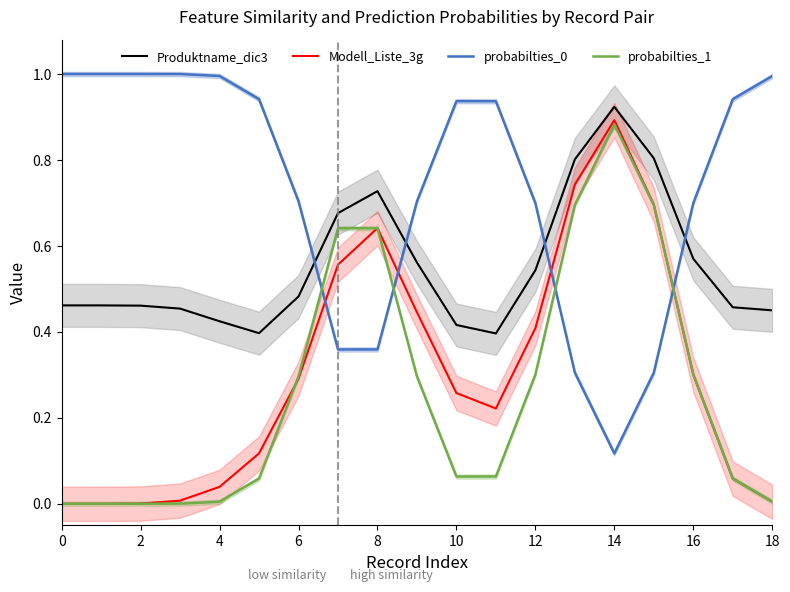

In probabilties_0, how many points are higher than both neighbors (excluding endpoints)?

1